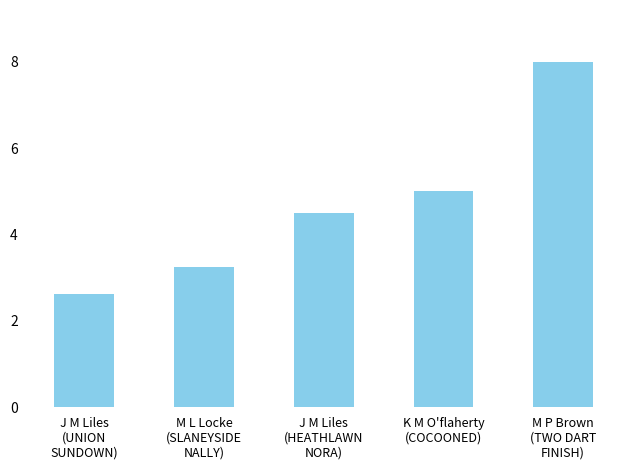

What is the ratio of the value at J M Liles
(HEATHLAWN
NORA) to the value at M P Brown
(TWO DART
FINISH)?

0.6